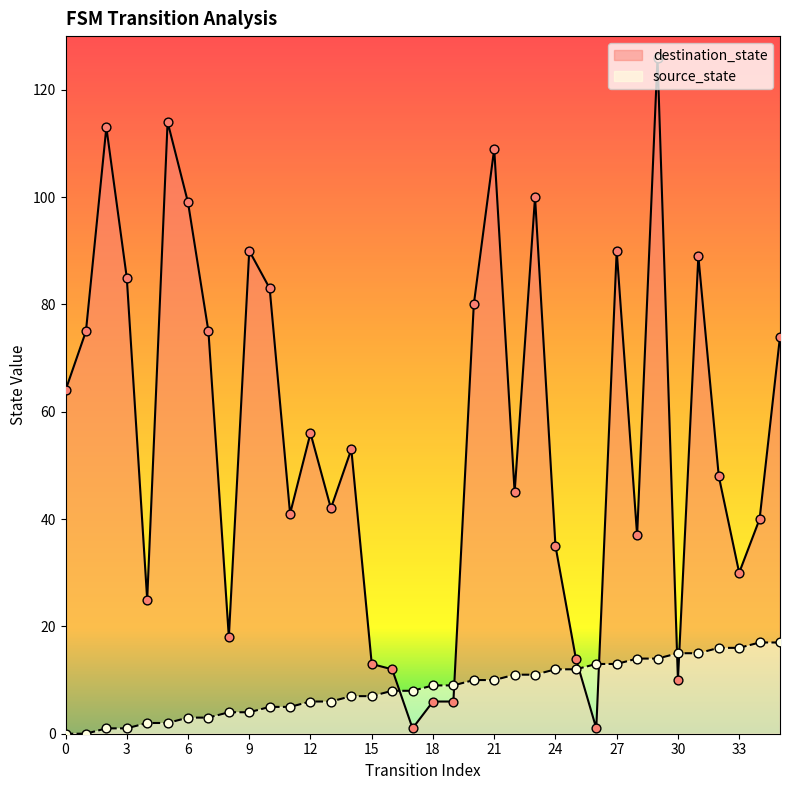

Which series has the largest Y range (max minus min)?

destination_state